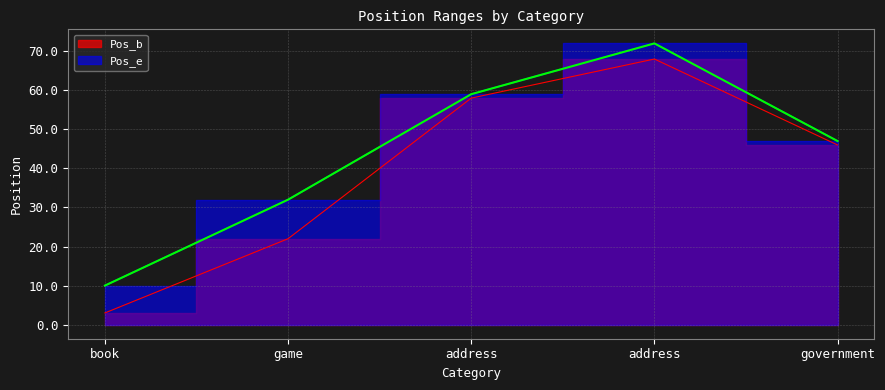

What is the value of the Pos_b point at the 3rd from the left?

58